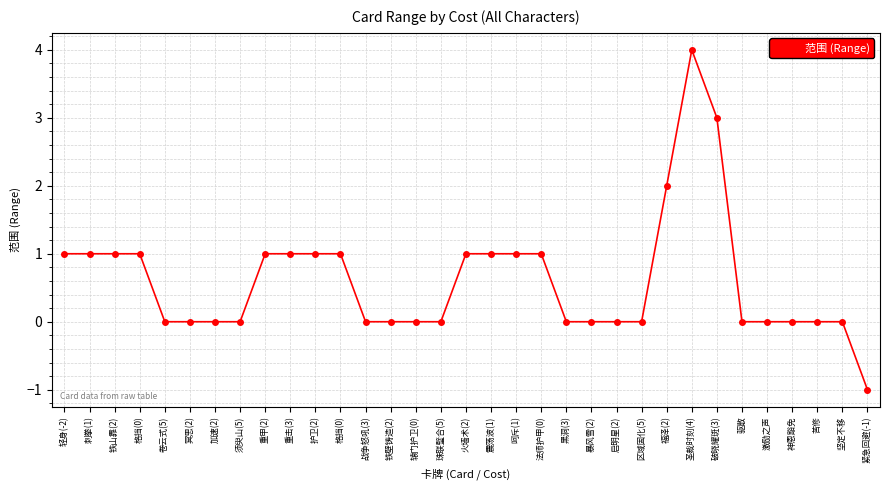

Between 驱散 and 激励之声, which is larger?

驱散